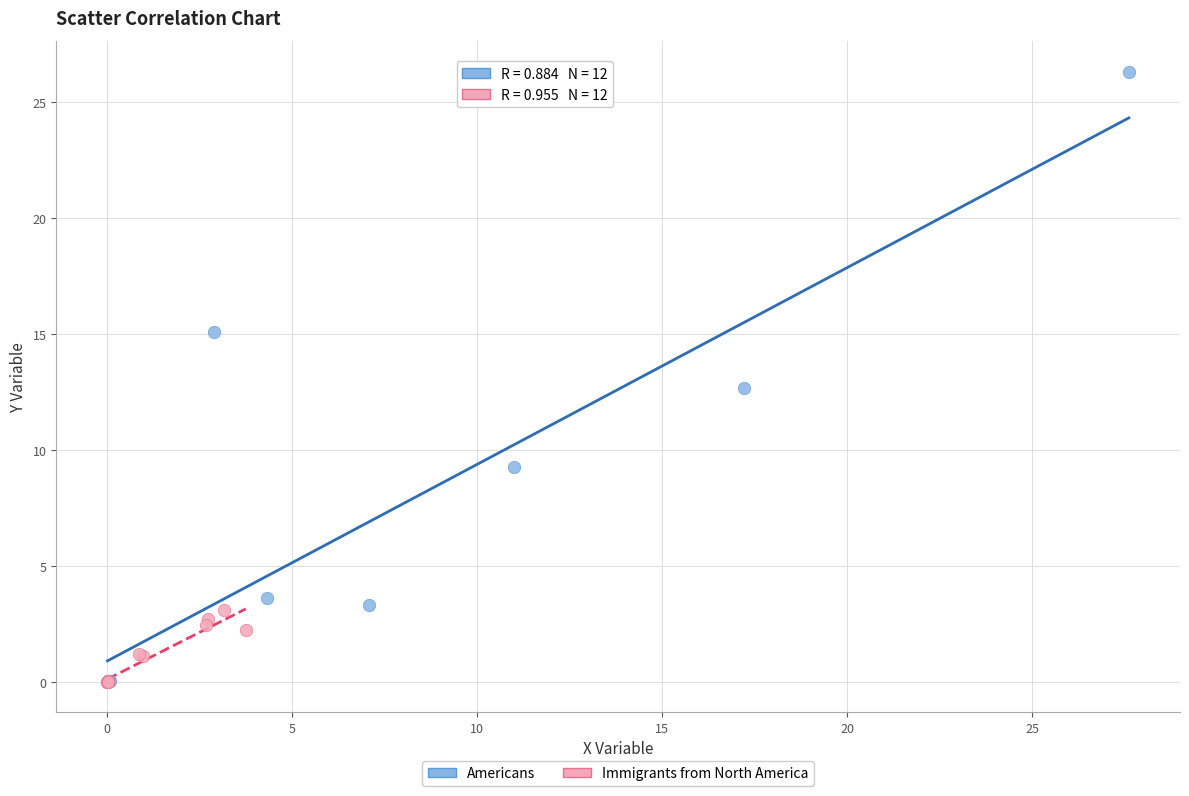

Which series contains the highest Y value?

Americans